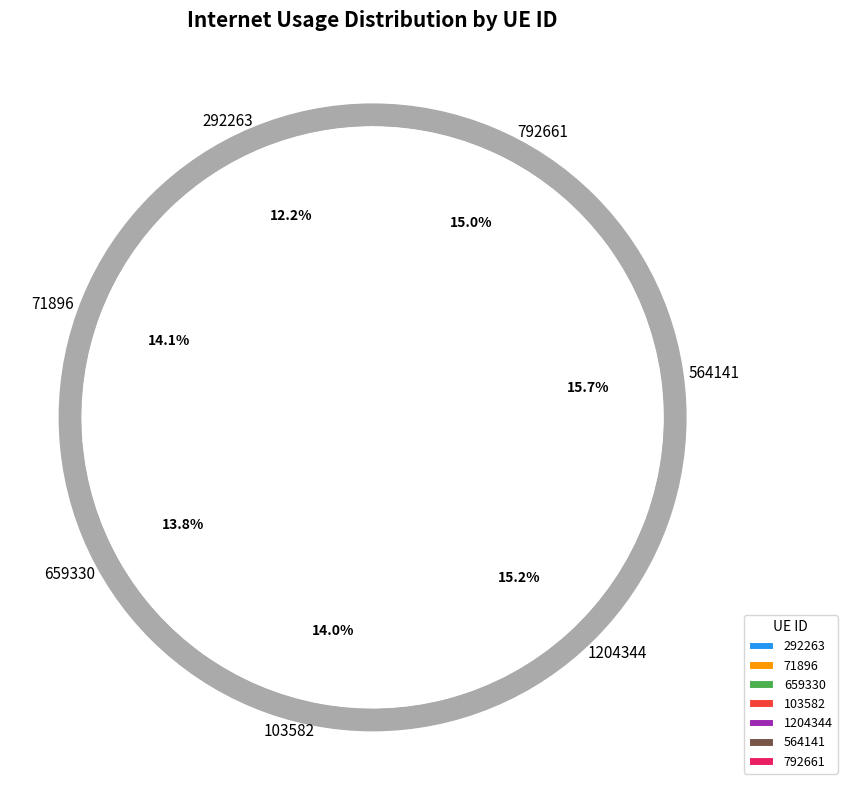

Is it true that 1204344 is 15% of the pie?

True